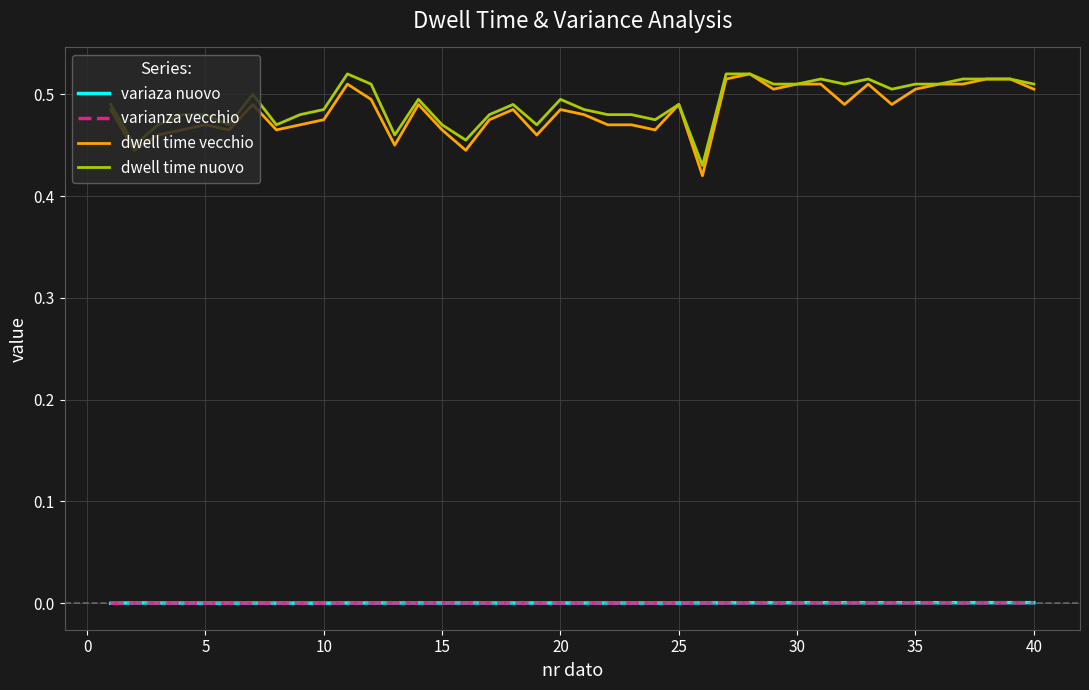

Which series has the largest range (max minus min)?

dwell time vecchio